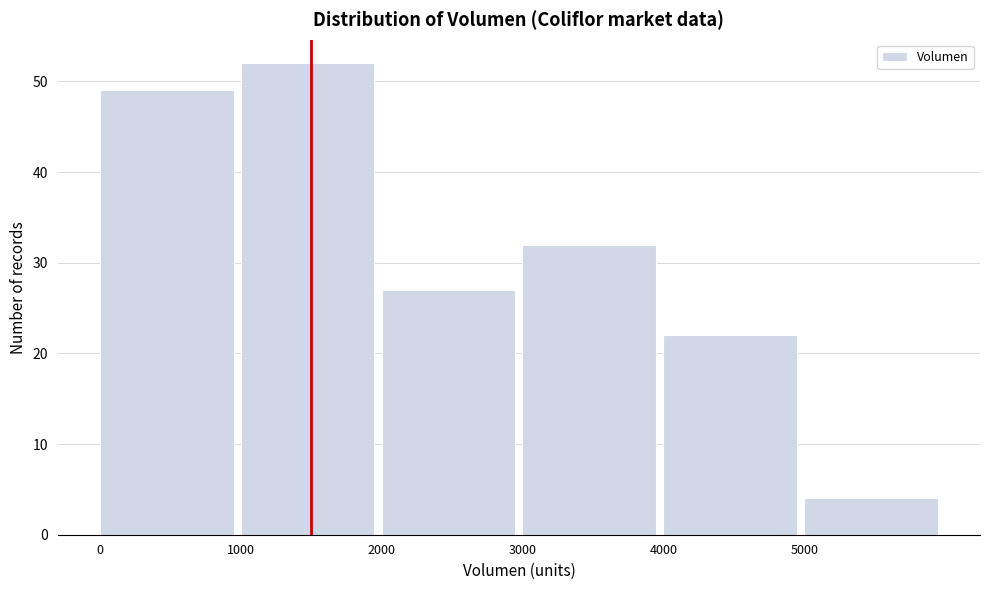

Reading left to right, transcribe this chart: for each bar, give the range it covers on the x-axis and its height. The values are not printed on the chart, so give them approximately, as read against the axis.

0 to 1000: 49
1000 to 2000: 52
2000 to 3000: 27
3000 to 4000: 32
4000 to 5000: 22
5000 to 6000: 4